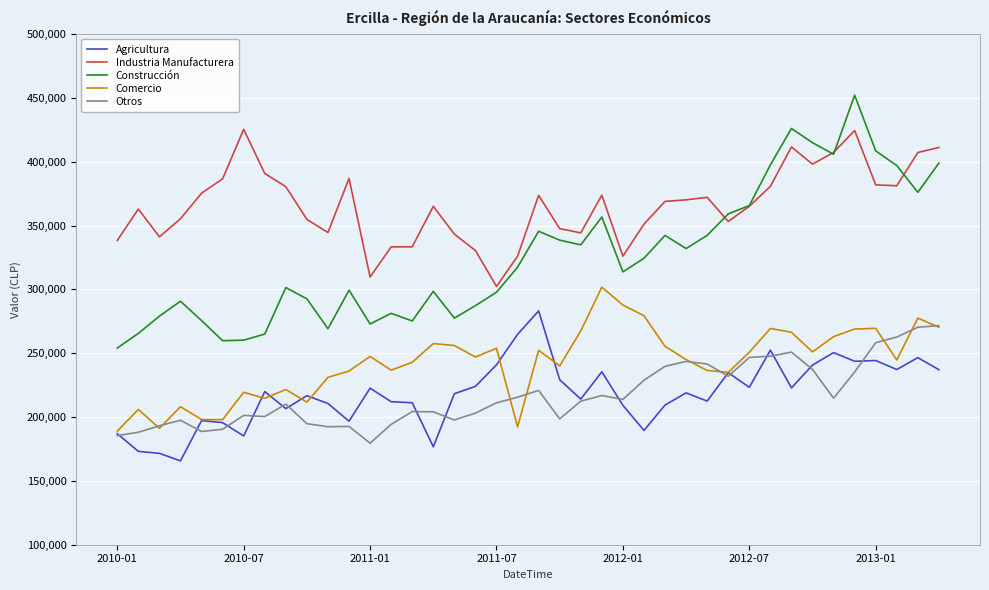

What is the greatest value displayed?

452201